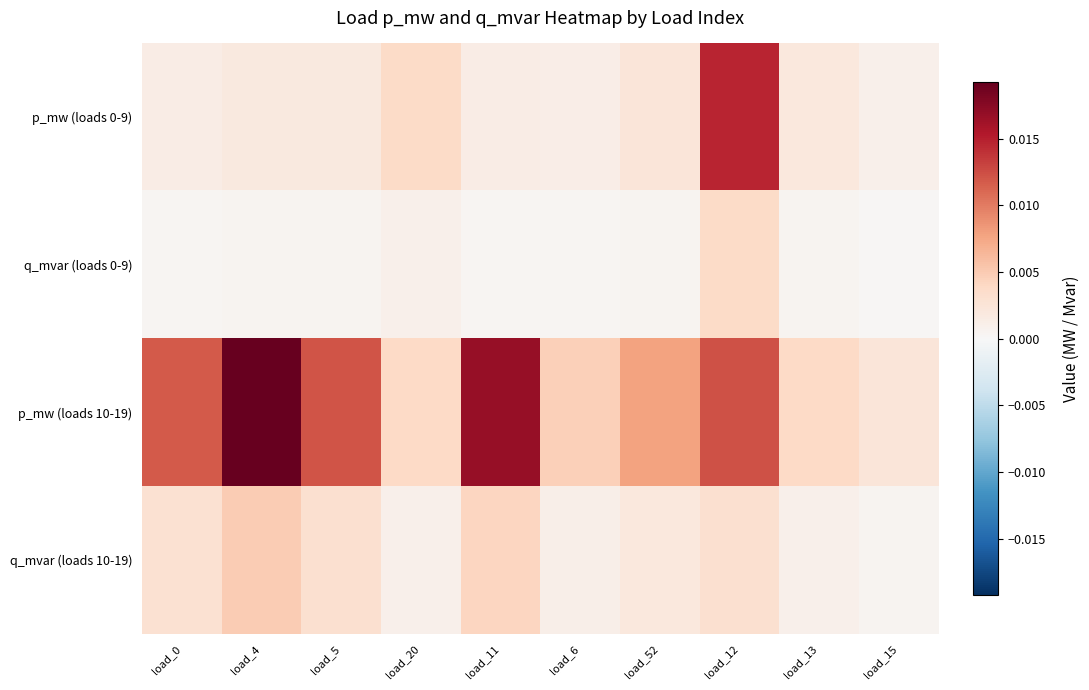

Which has a higher value, load_20 or load_52?

load_20